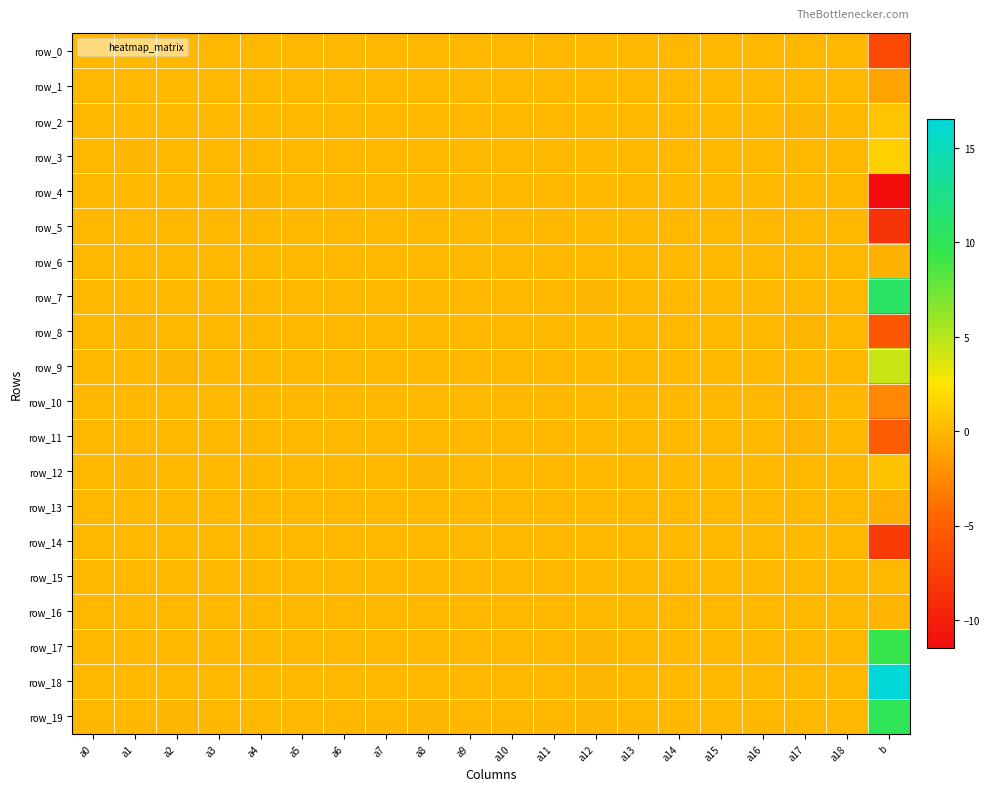

What is the difference between the maximum and minimum values in the row_14 series?

7.8